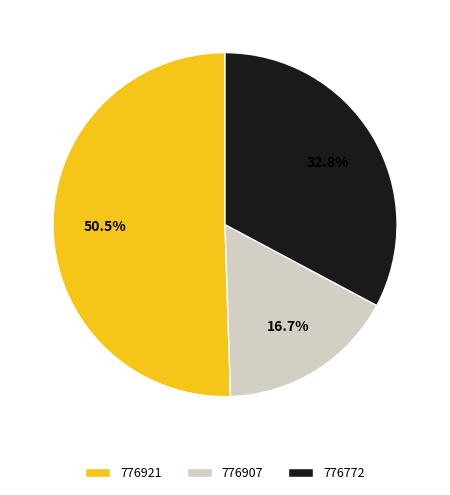

Do 776921 and 776907 together represent more than half of the pie?

Yes